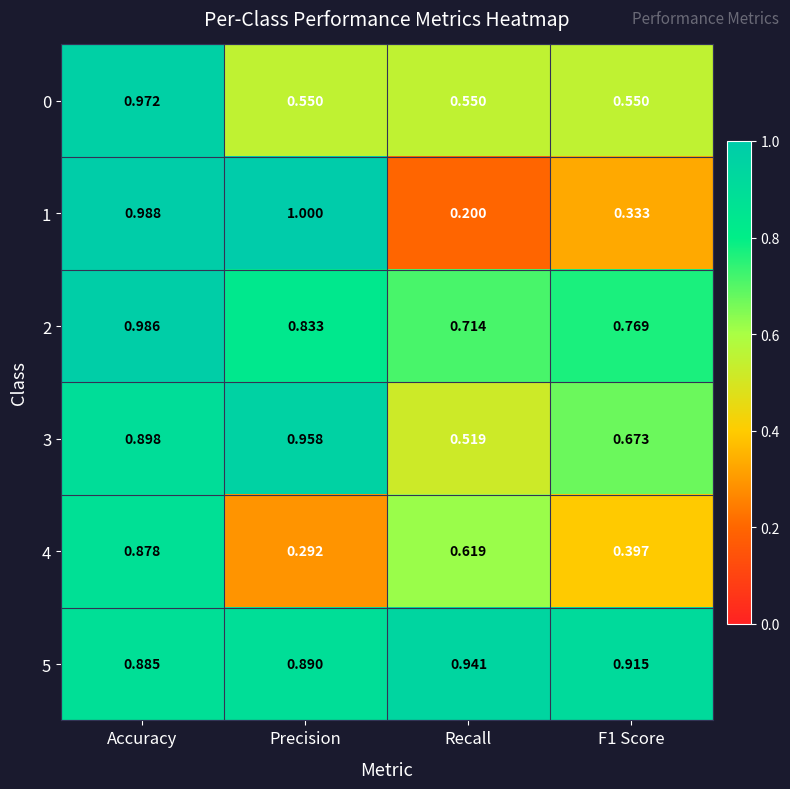

At which category is the sum across all series the highest?

Accuracy